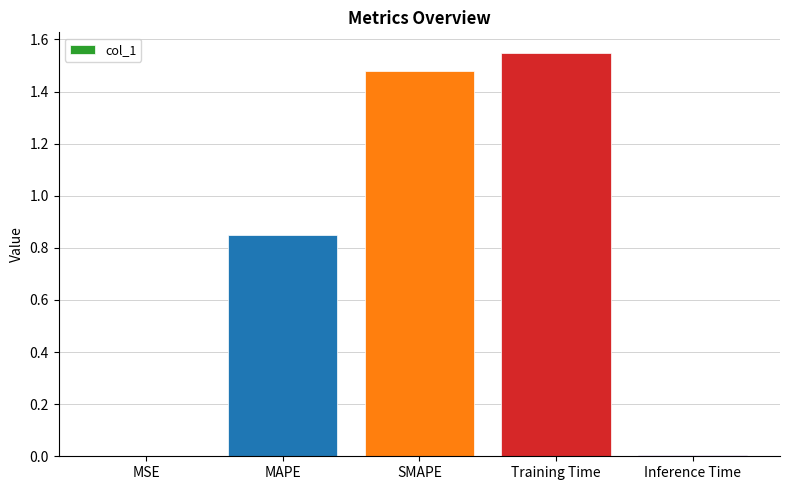

At which category does the chart reach its peak across all series?

Training Time